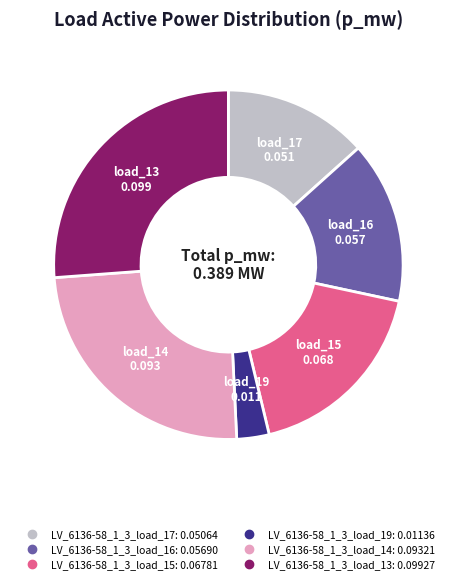

How many segments does this pie chart have?

6